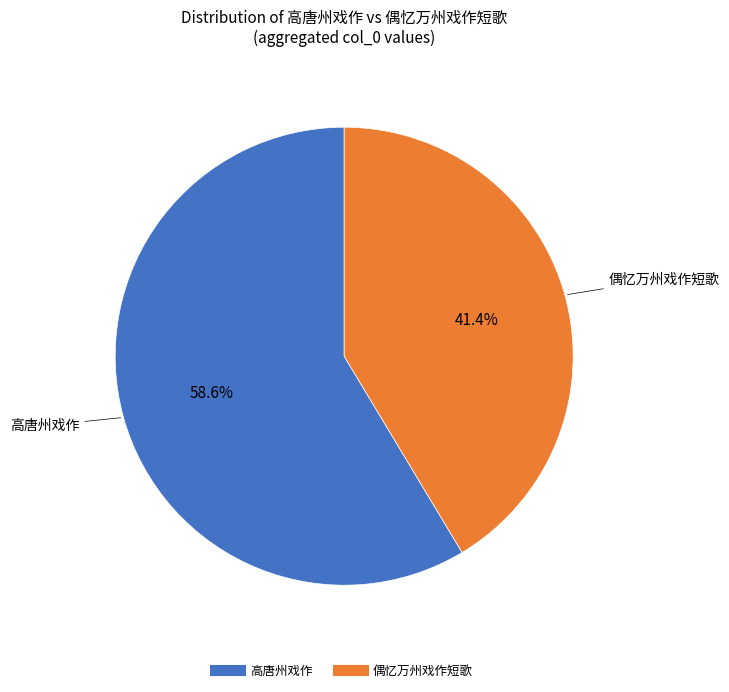

To the nearest percent, what is the difference between the largest and smallest slice percentages?

17%